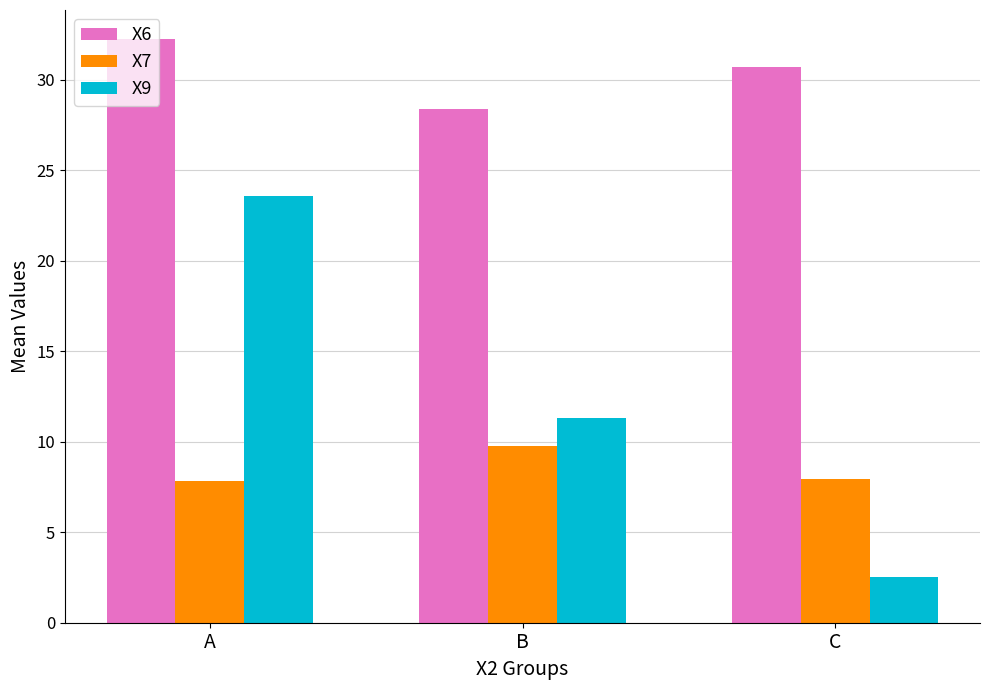

Where does the X9 series first go above 11?

A